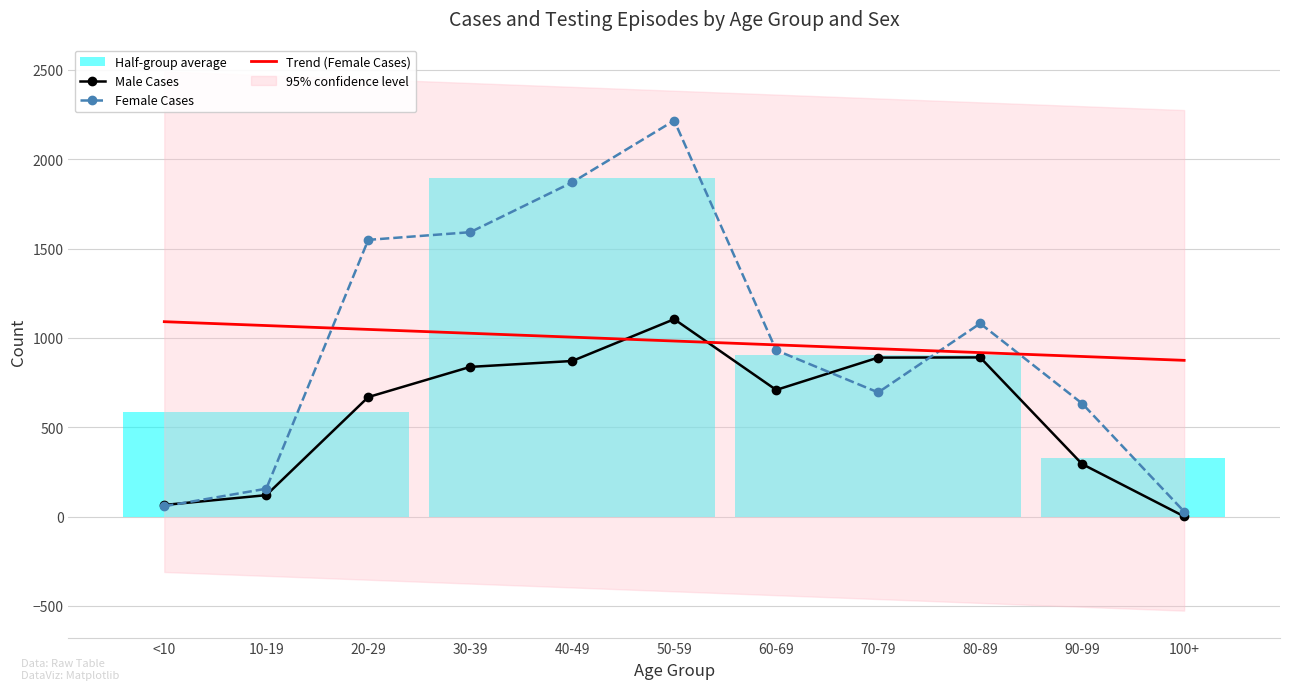

What is the difference between the maximum and minimum values in the Trend (Female Cases) series?

216.4